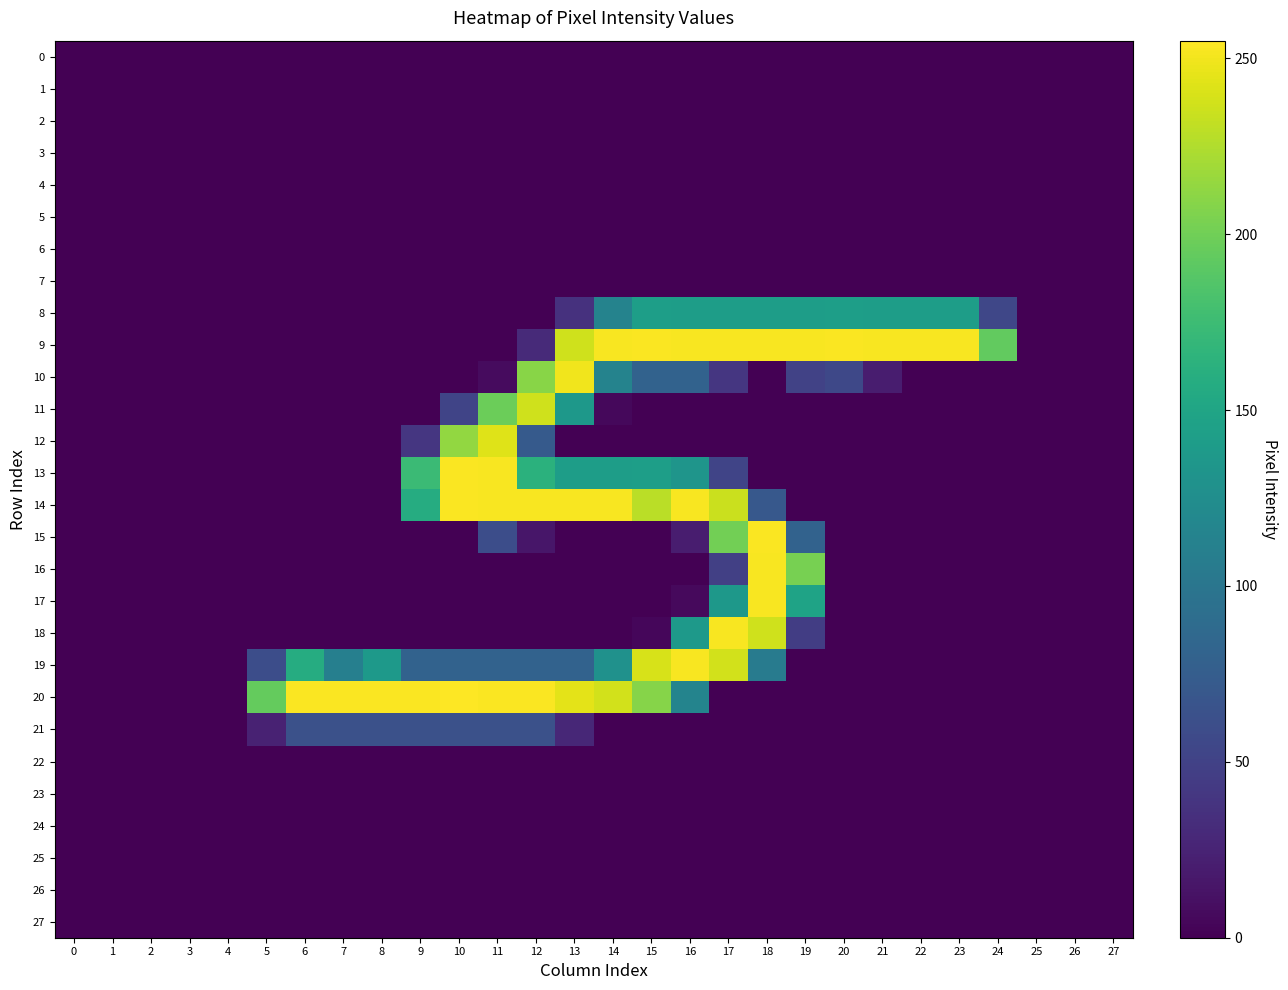

What is the difference between the highest and lowest values at 18?

254